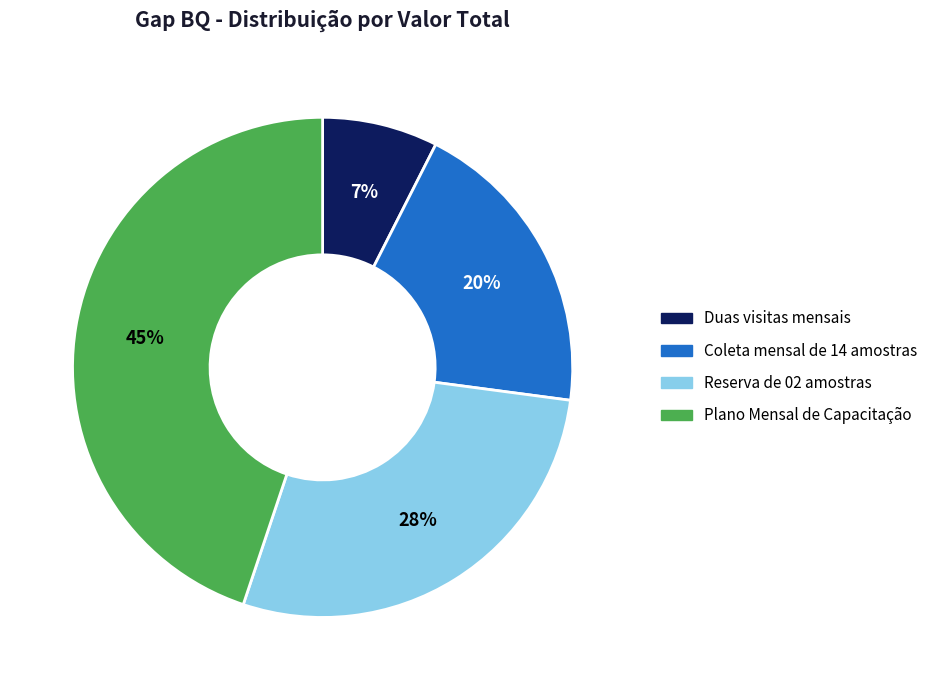

What percentage is the Plano Mensal de Capacitação slice, to the nearest percent?

45%